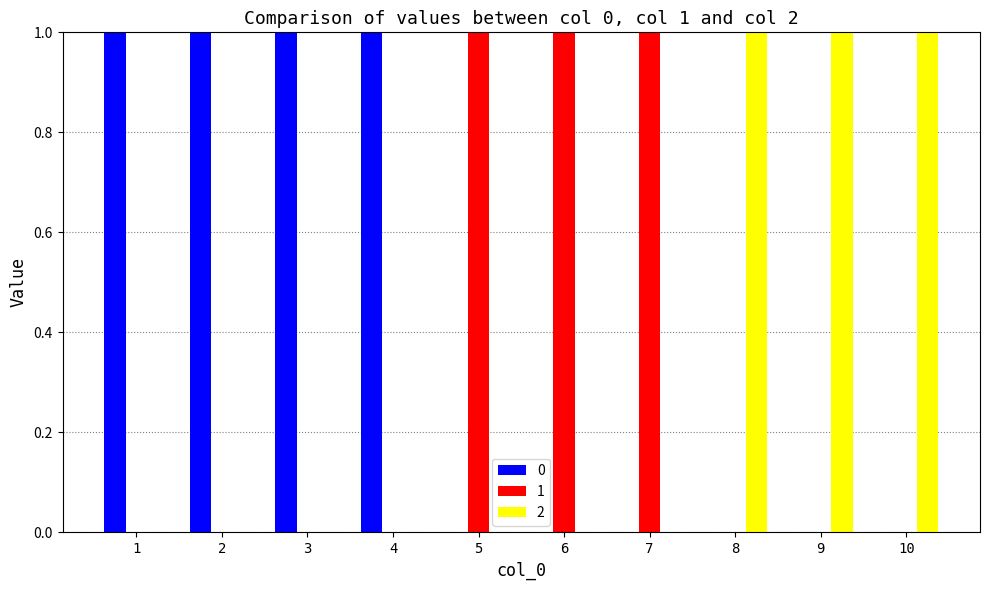

Reading left to right, extract all data points from this chart.

0: 1	1	1	1	0	0	0	0	0	0
1: 0	0	0	0	1	1	1	0	0	0
2: 0	0	0	0	0	0	0	1	1	1